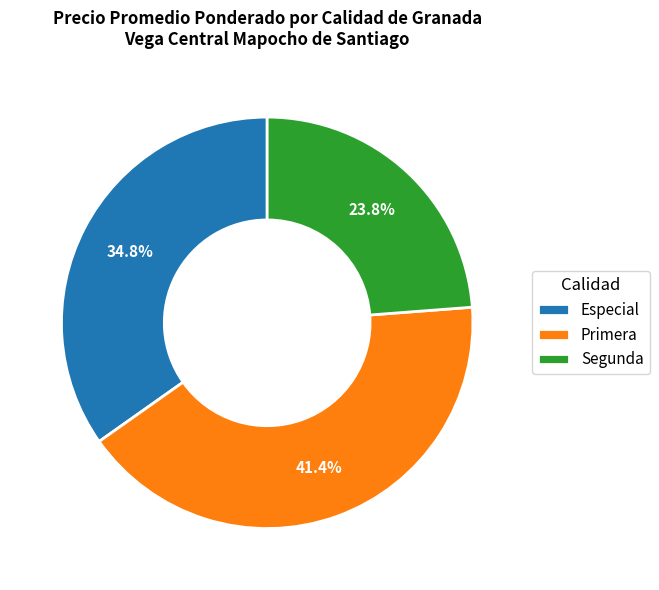

Which slice is the largest?

Primera